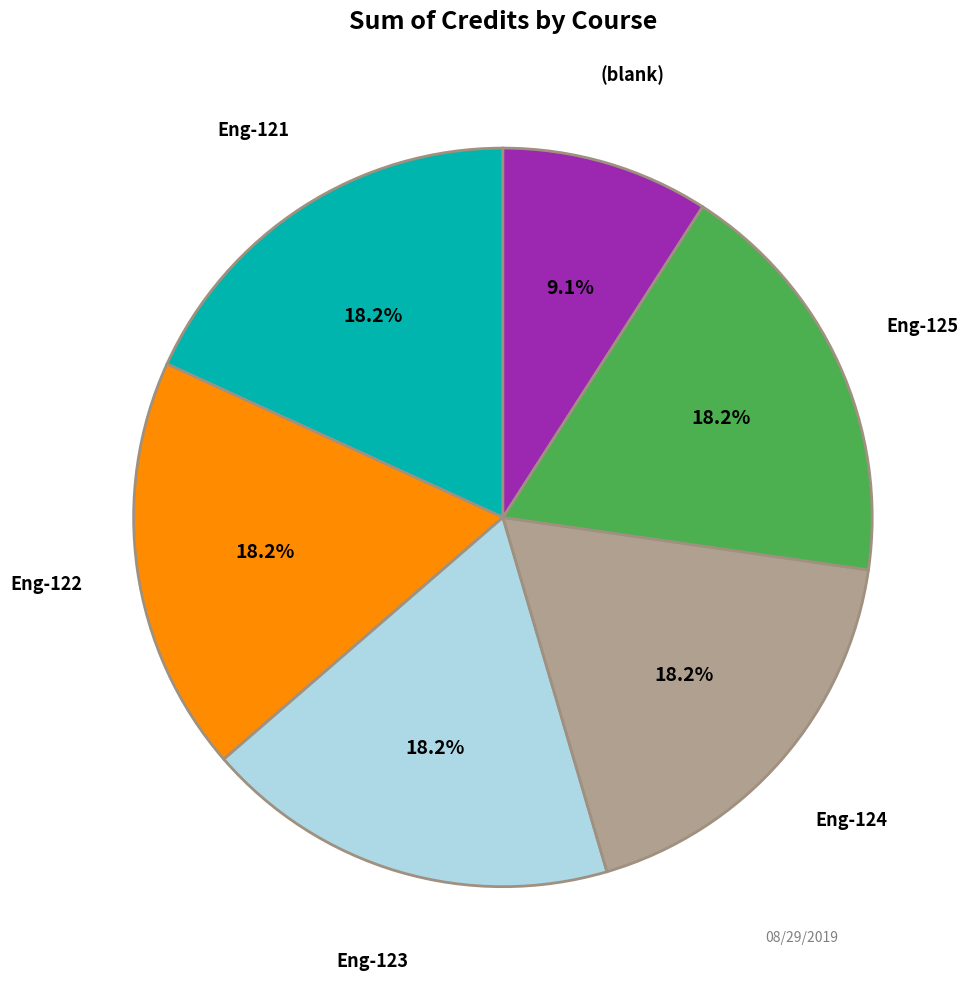

Count the number of slices in the pie.

6